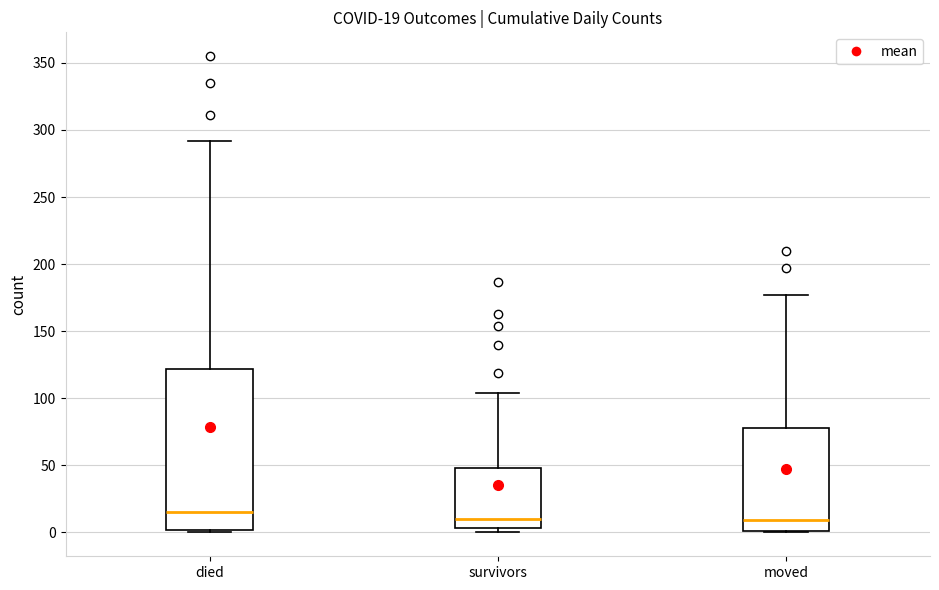

Which box is the tallest, from its lower edge to its upper edge?

died